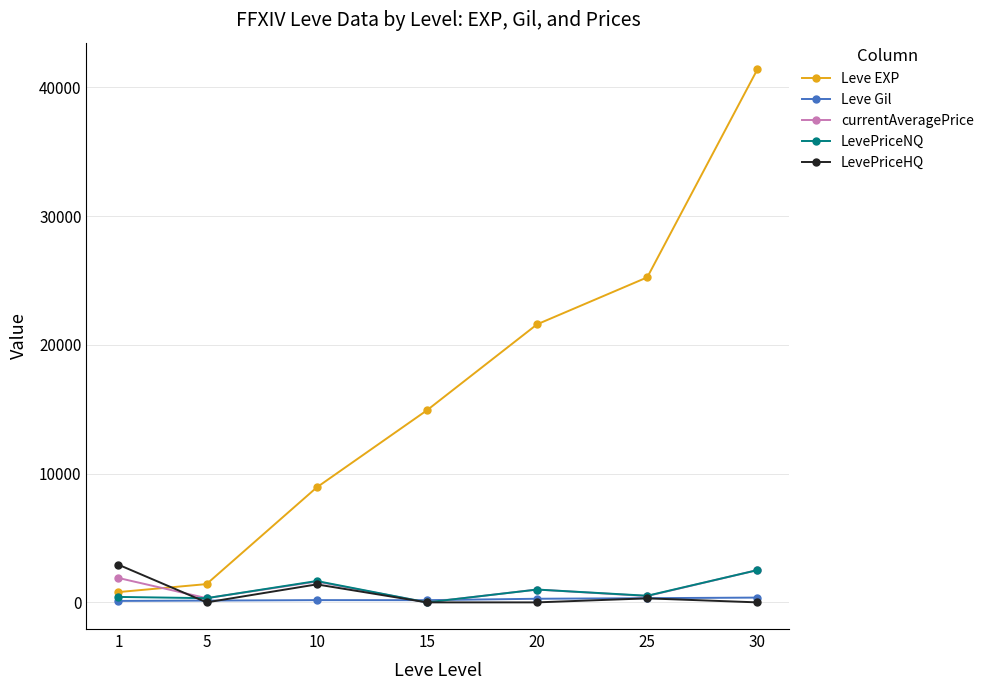

Does the chart display data point markers on the line(s)?

Yes